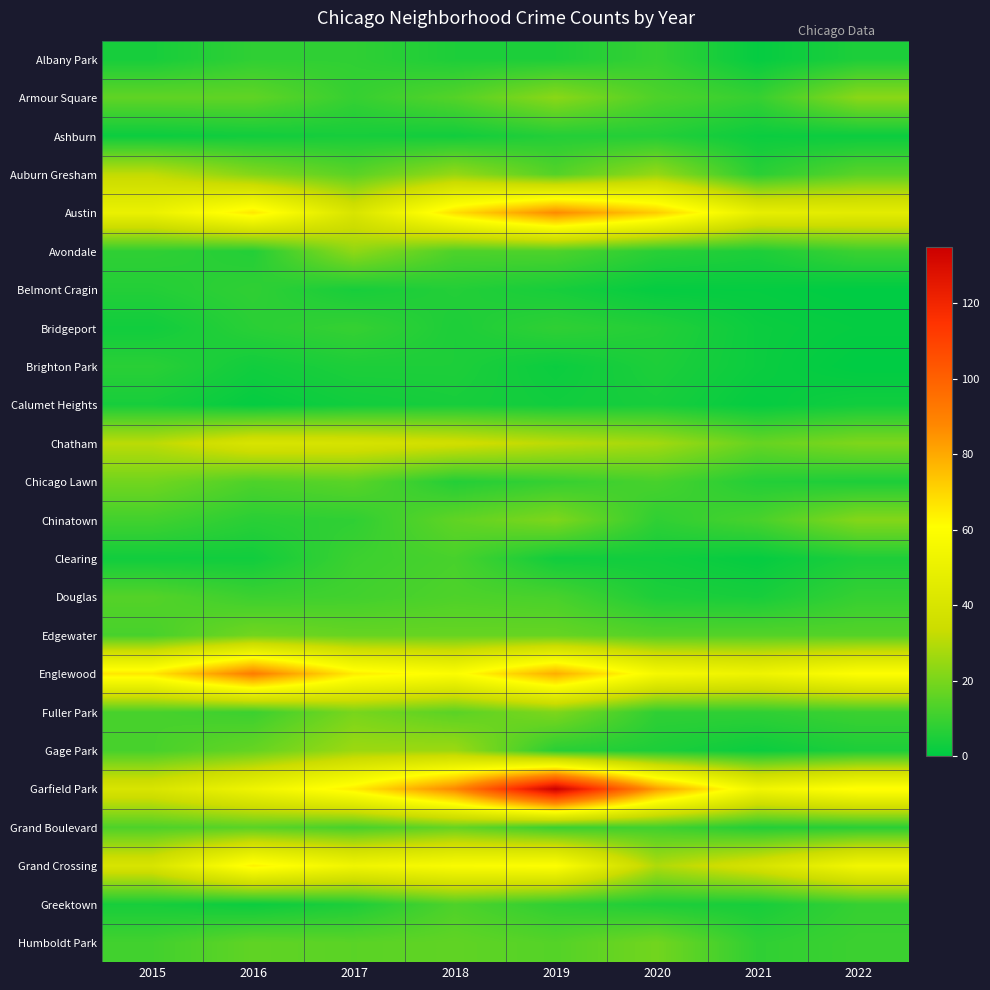

Which series has the largest total across all categories?

Garfield Park